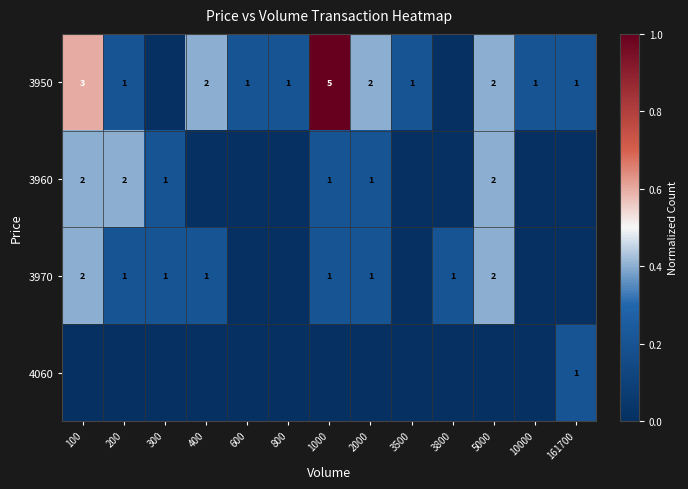

Is it true that 3960 equals 2 at 5000?

True